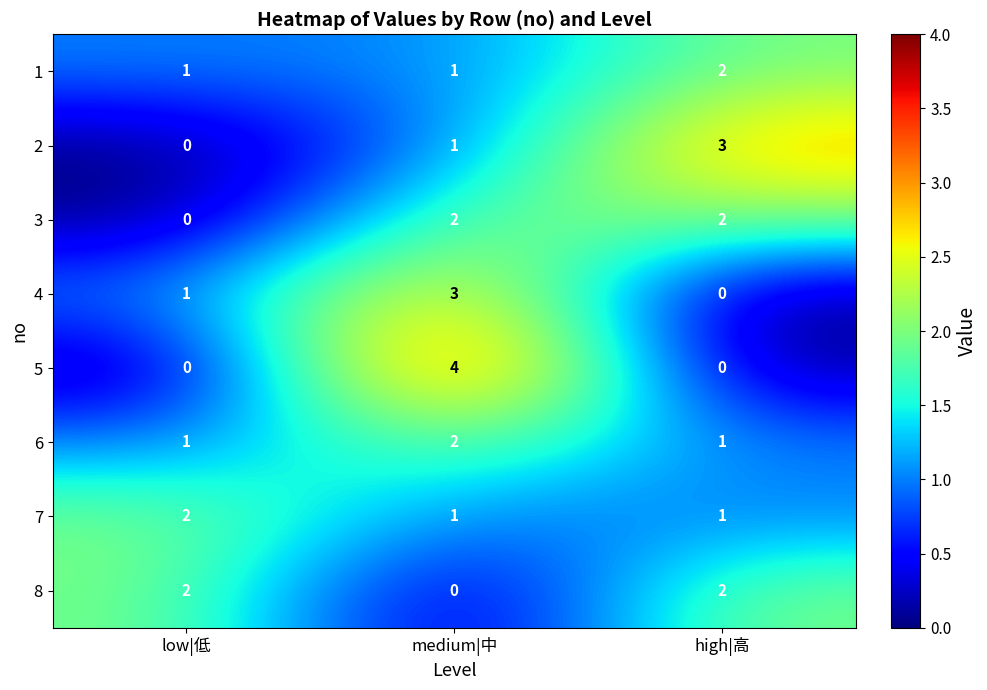

Is it true that 2 equals 1 at medium|中?

True